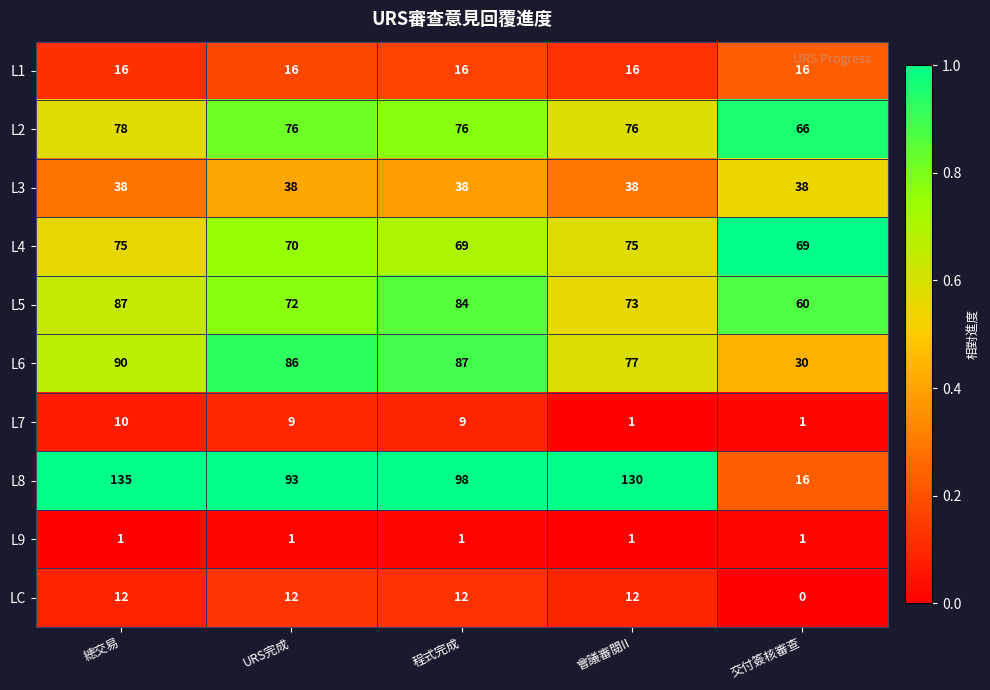

Read the L5 value at 總交易, to the nearest 10.

90